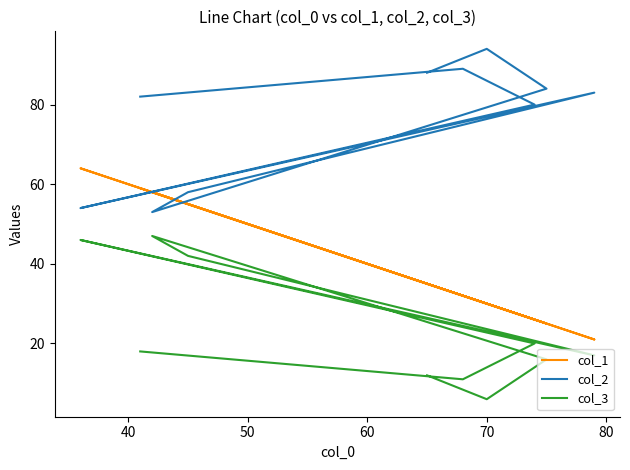

True or false: col_3 has more than 0 interior local peaks.

True